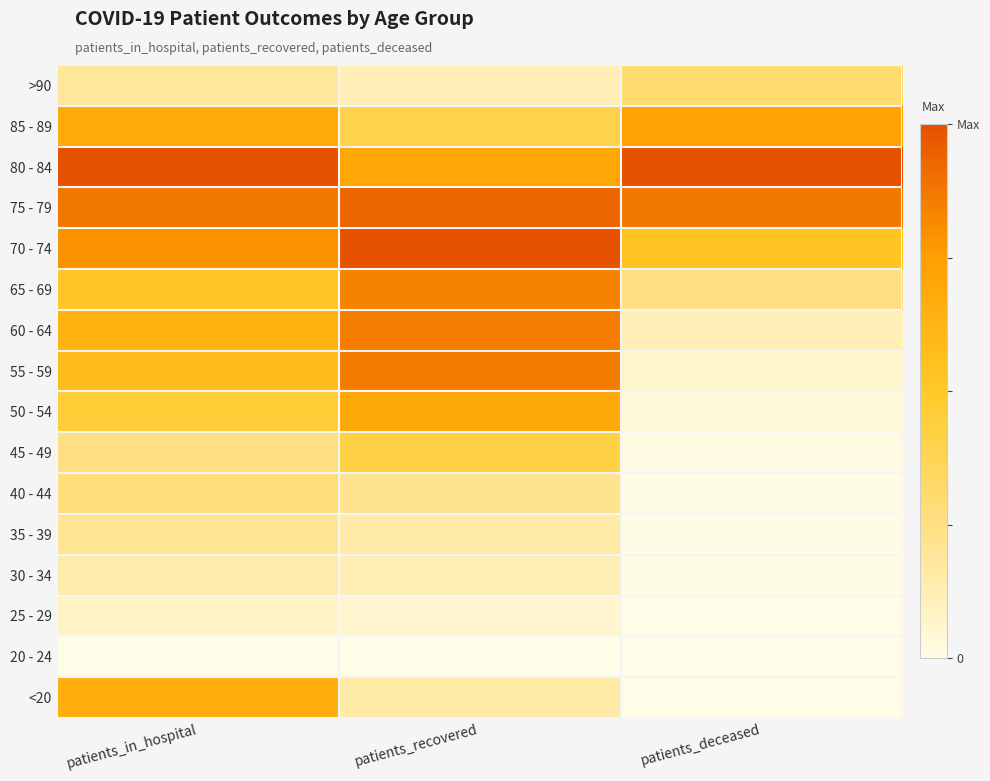

At which category is the sum across all series the highest?

patients_recovered